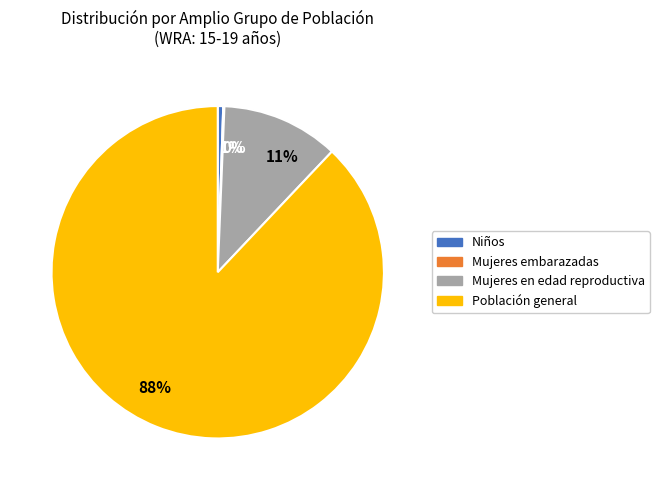

Is the sum of Mujeres en edad reproductiva and Población general greater than half?

Yes